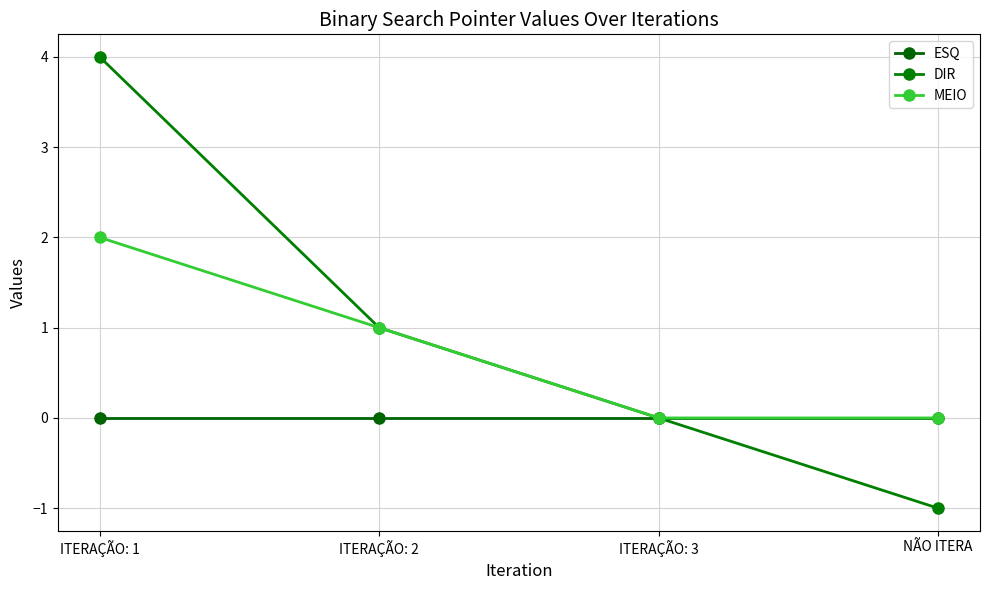

True or false: DIR and MEIO cross at least once.

False